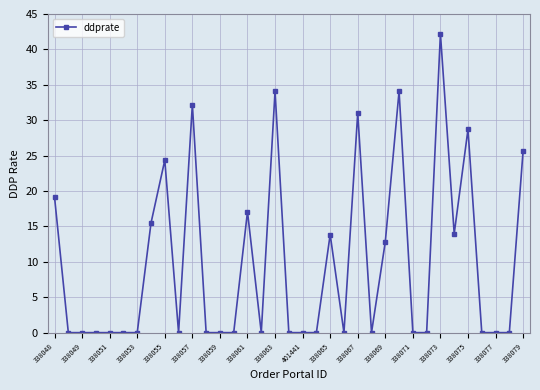

What is the difference between the maximum and minimum values?

42.2